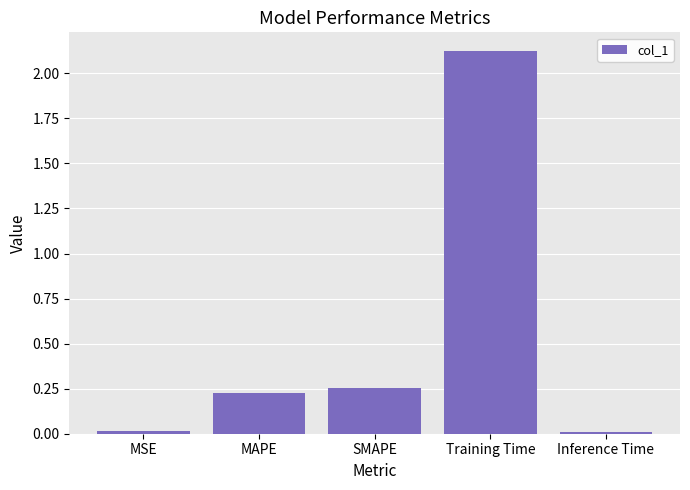

What is the label of the 5th bar from the right?

MSE